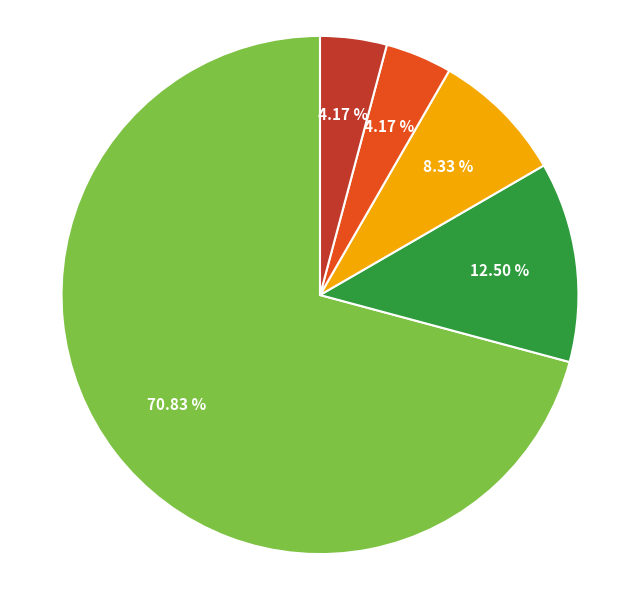

Does any single category account for the majority?

Yes